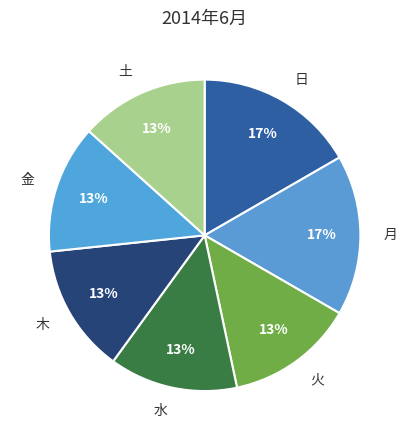

To the nearest percent, what portion does 金 represent?

13%